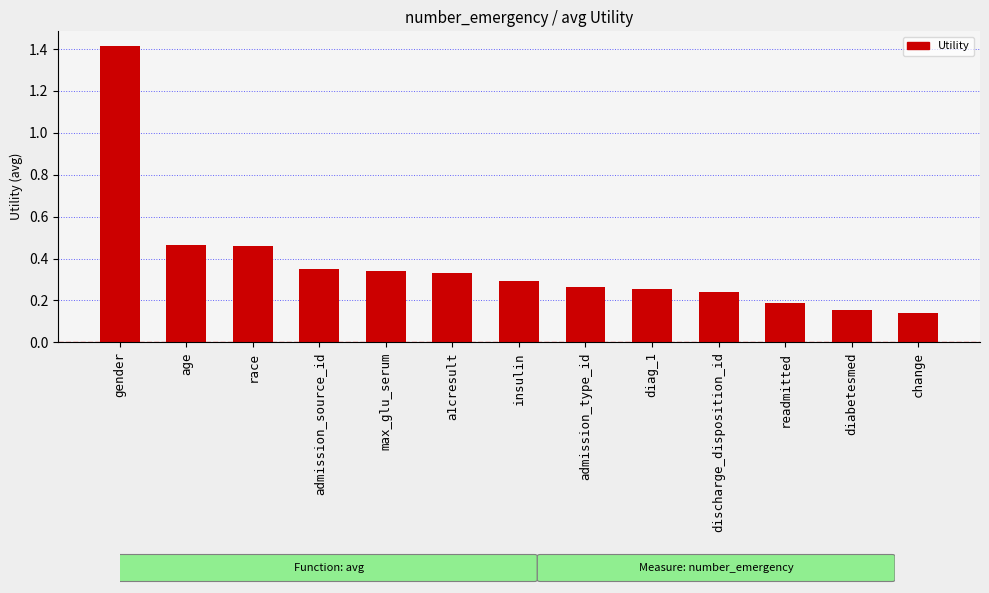

The value at age is 0.3. True or false?

False